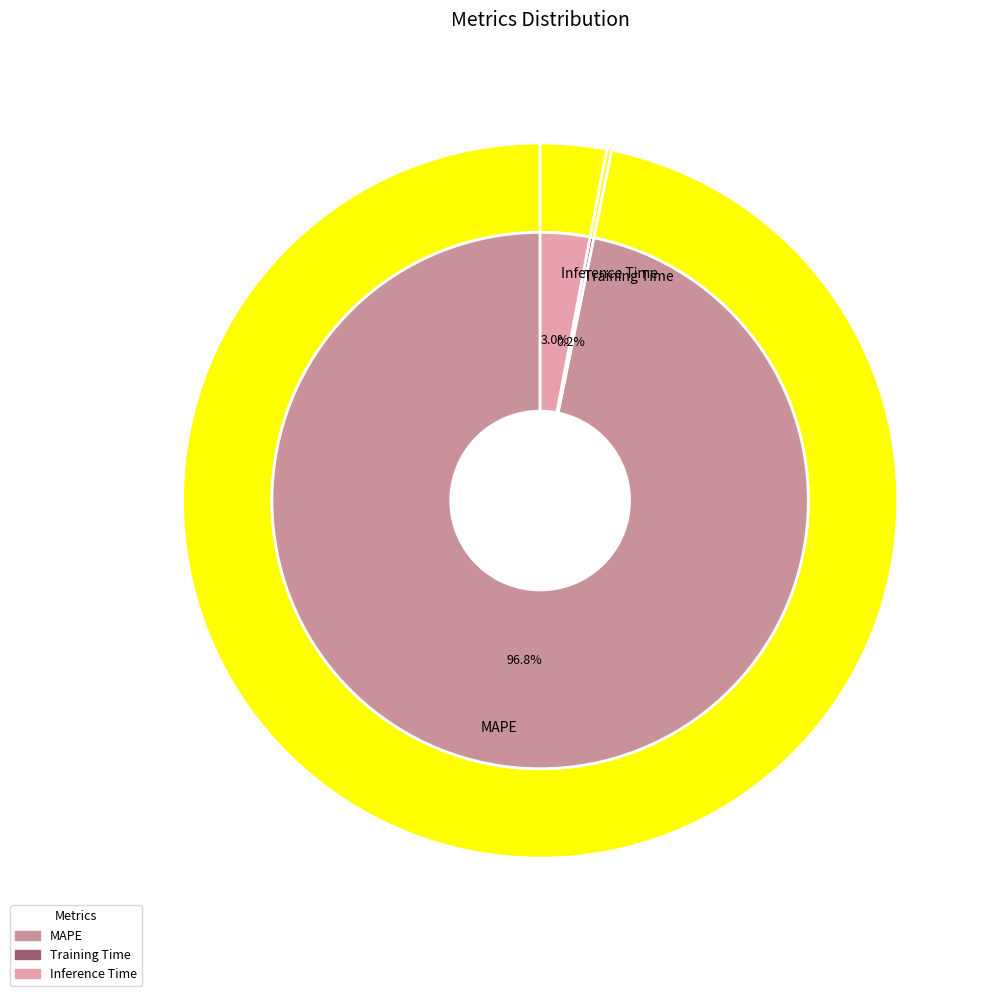

Rank the categories by value from highest to lowest.

MAPE, Inference Time, Training Time